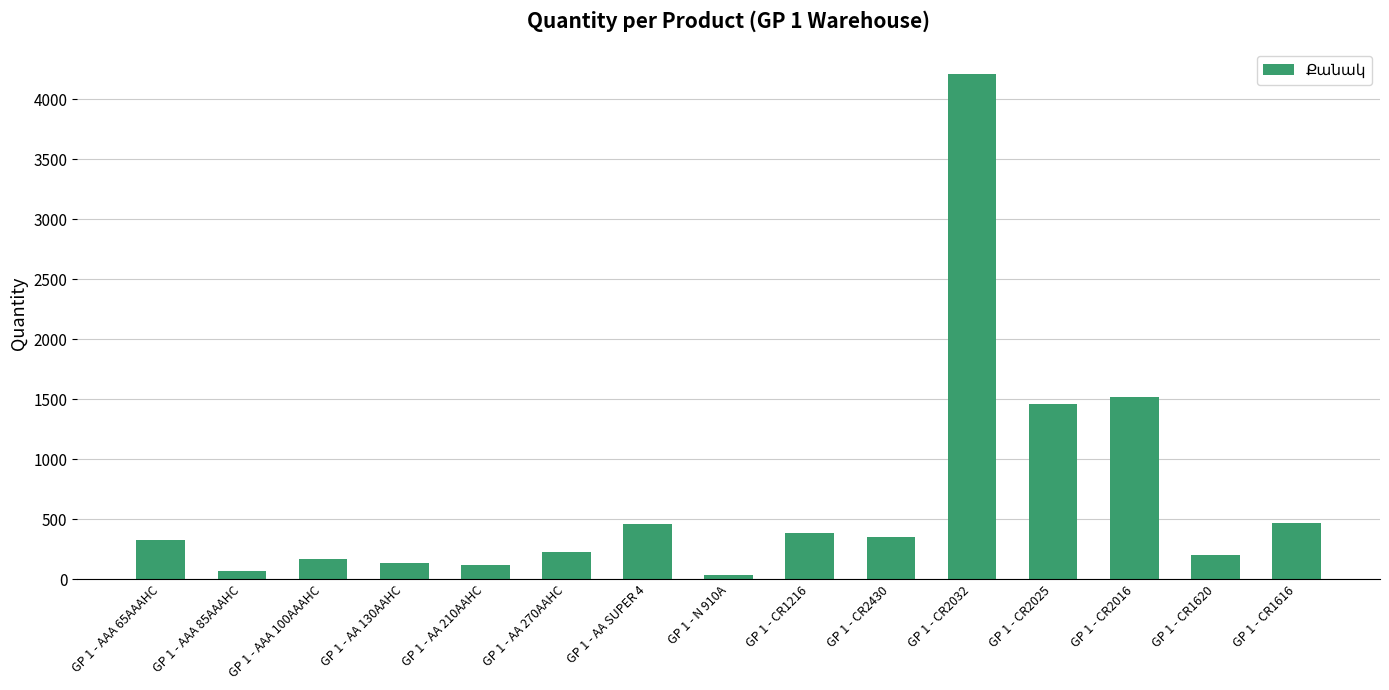

Between GP 1 - AAA 65AAAHC and GP 1 - AA 270AAHC, which is larger?

GP 1 - AAA 65AAAHC